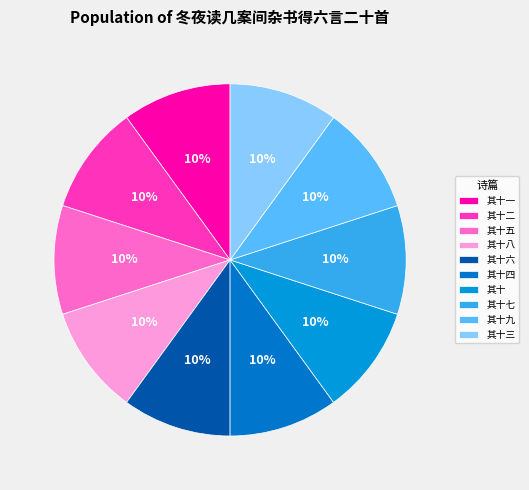

Count the number of slices in the pie.

10